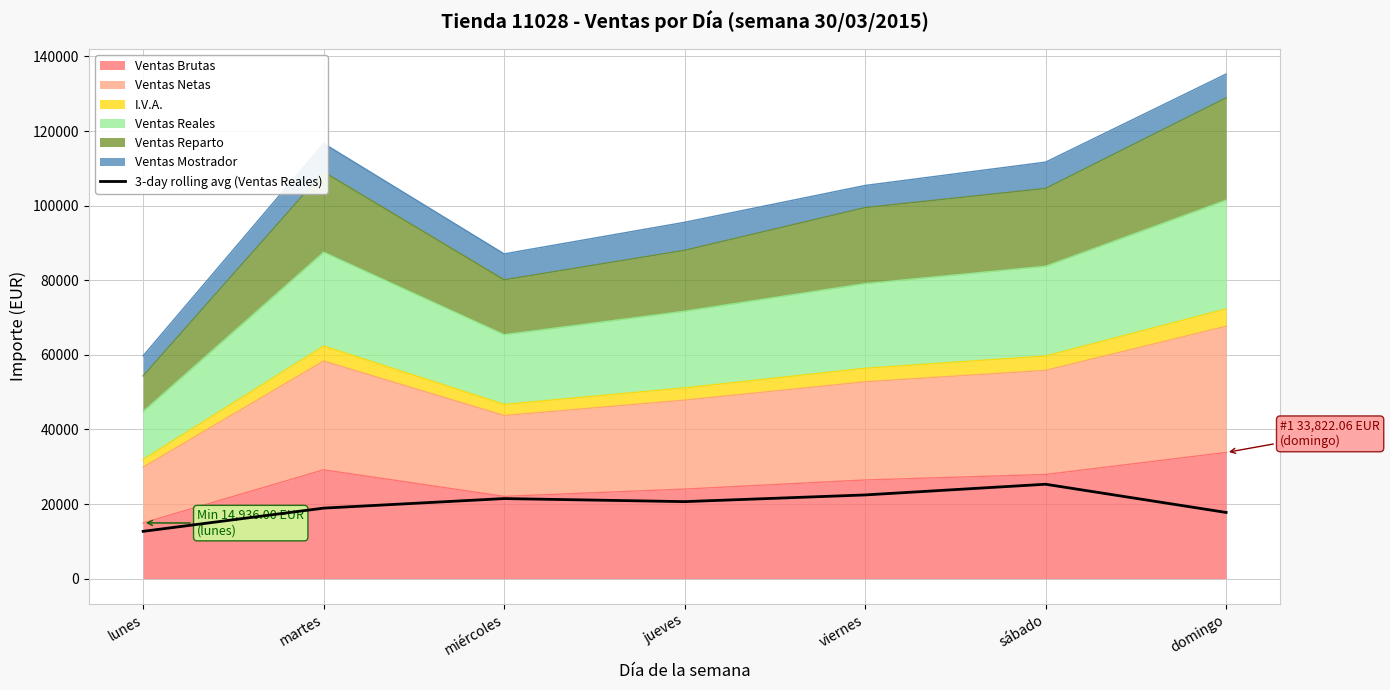

Count the number of values greater than 20642.

4